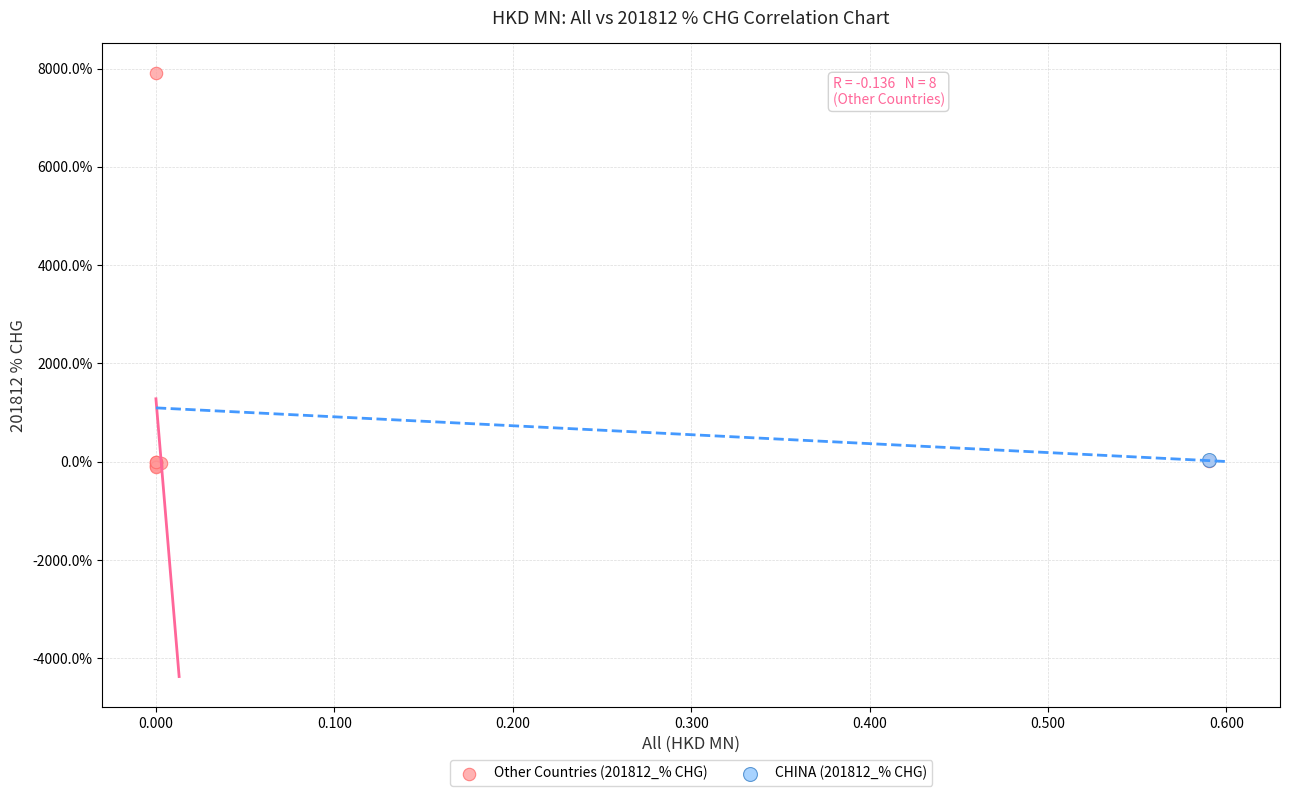

What are all the series names shown in the legend?

Other Countries (201812_% CHG), CHINA (201812_% CHG)